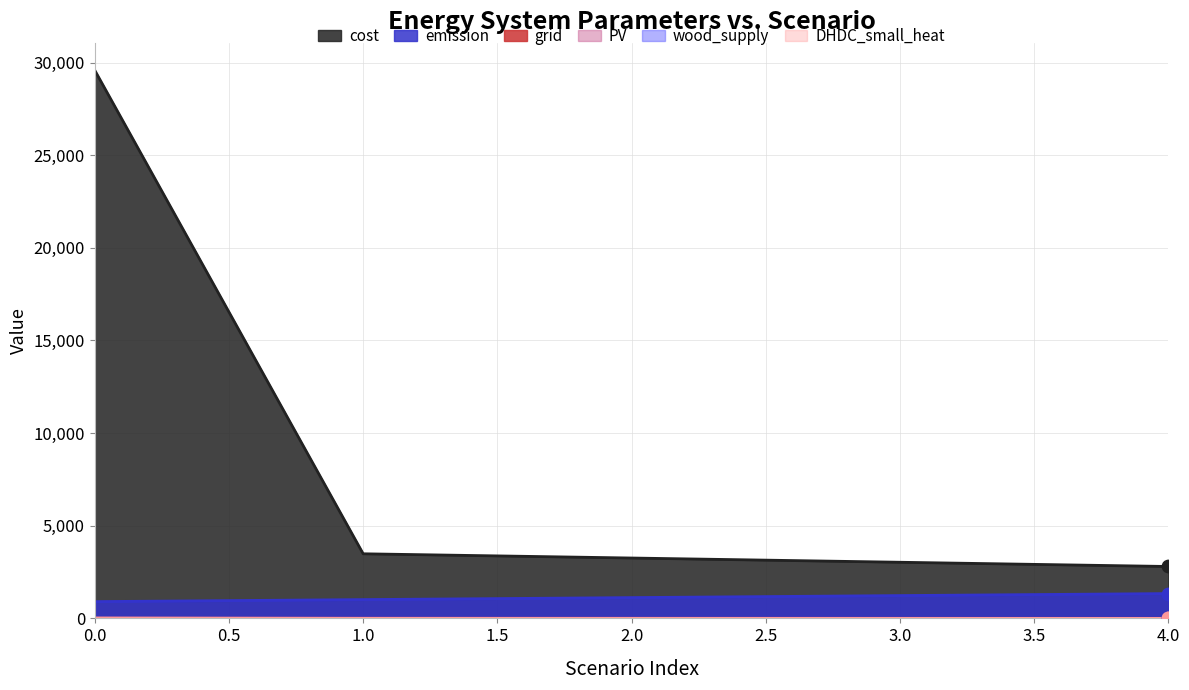

Is the value of PV at 4 greater than the value of wood_supply at 4?

No